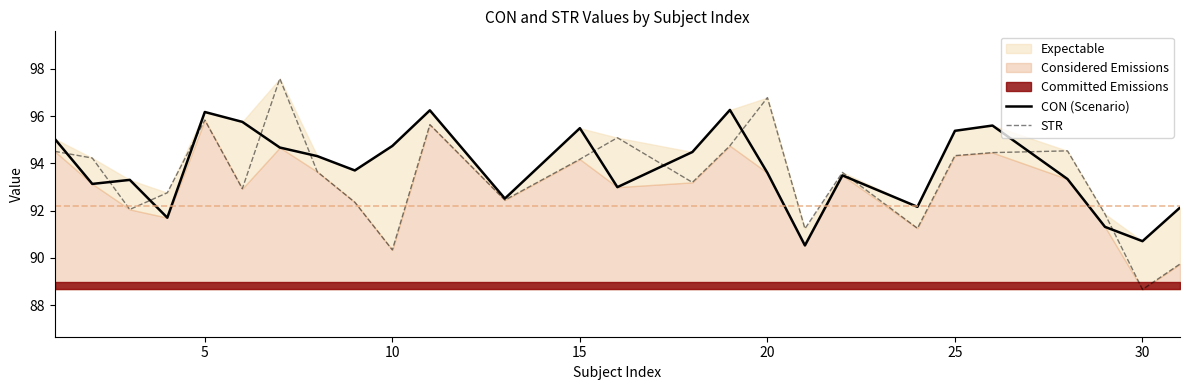

Which series has the largest total across all categories?

CON (Scenario)